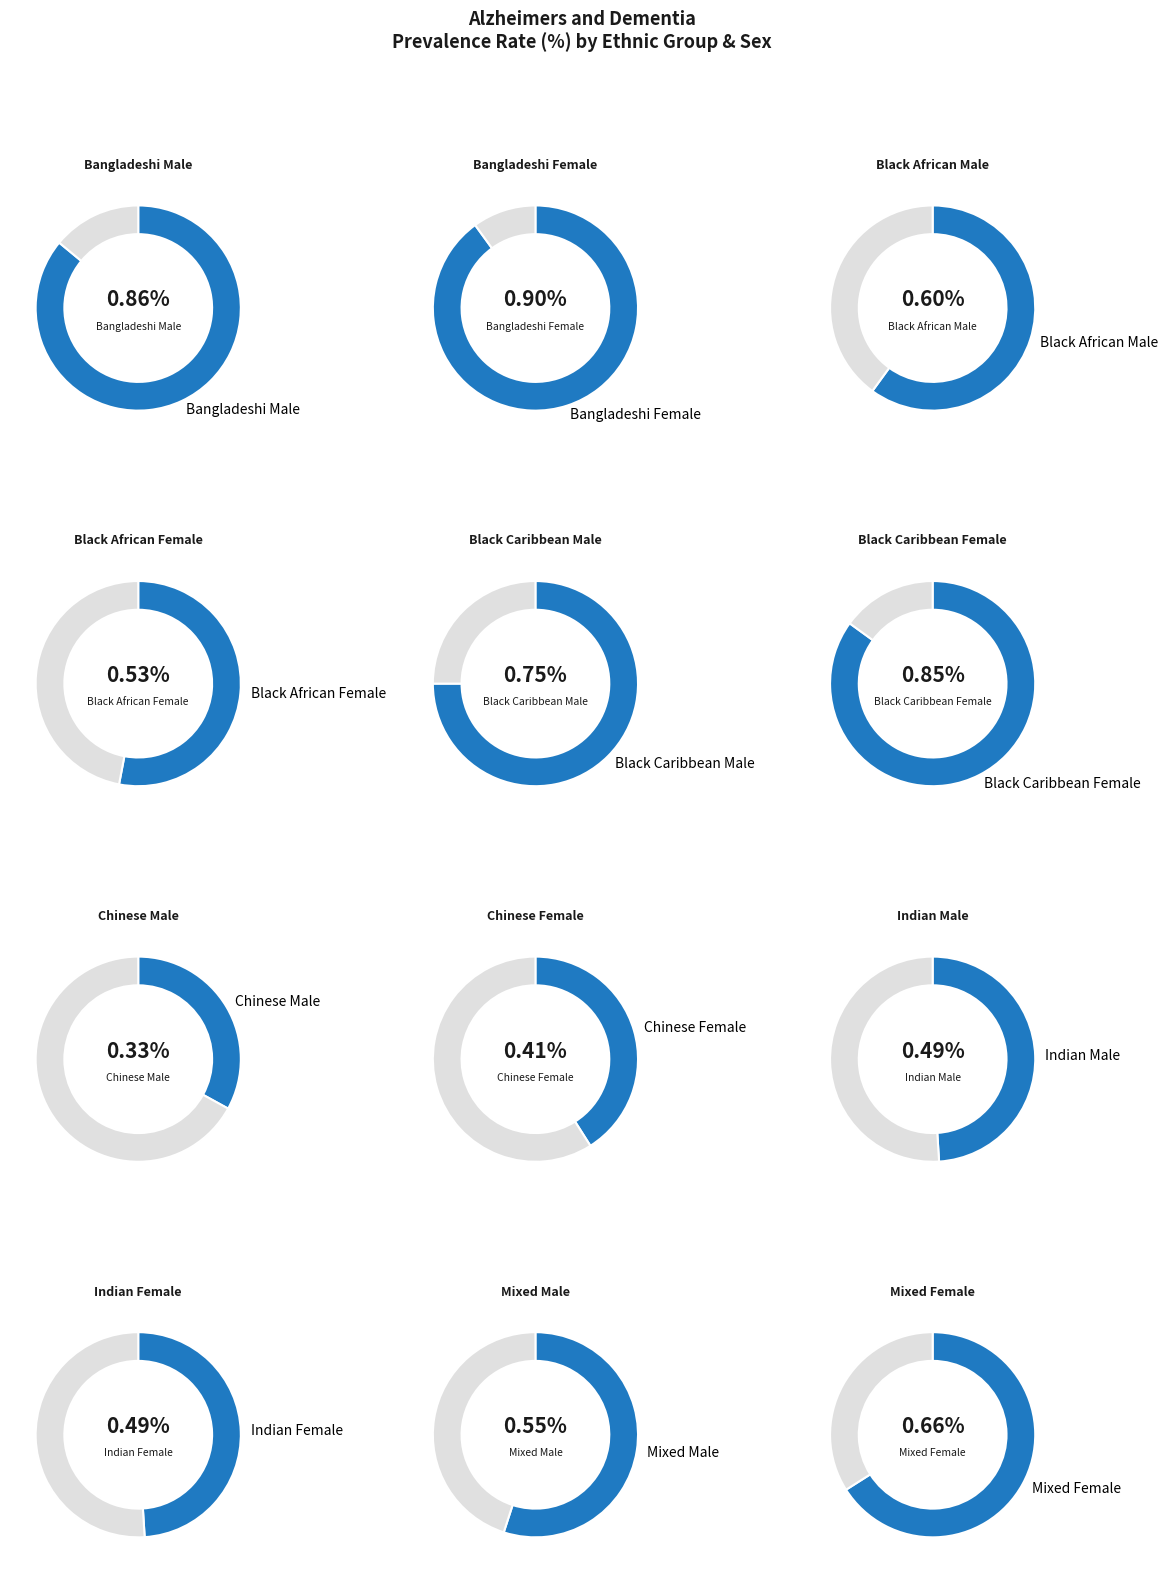

What is the change in value from Indian Male to Mixed Female?

+0.2